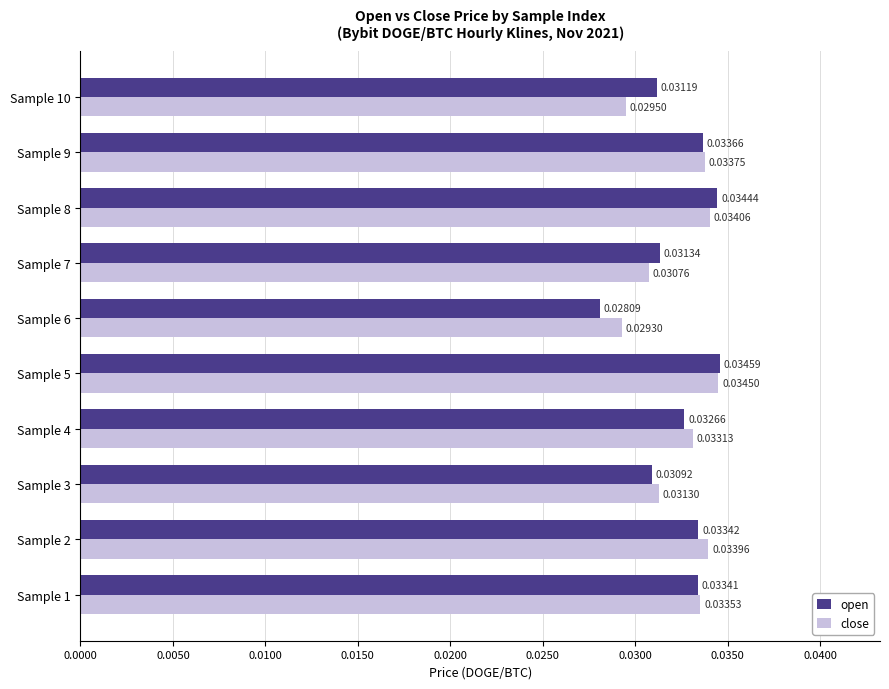

At how many categories does at least one series exceed 0?

10